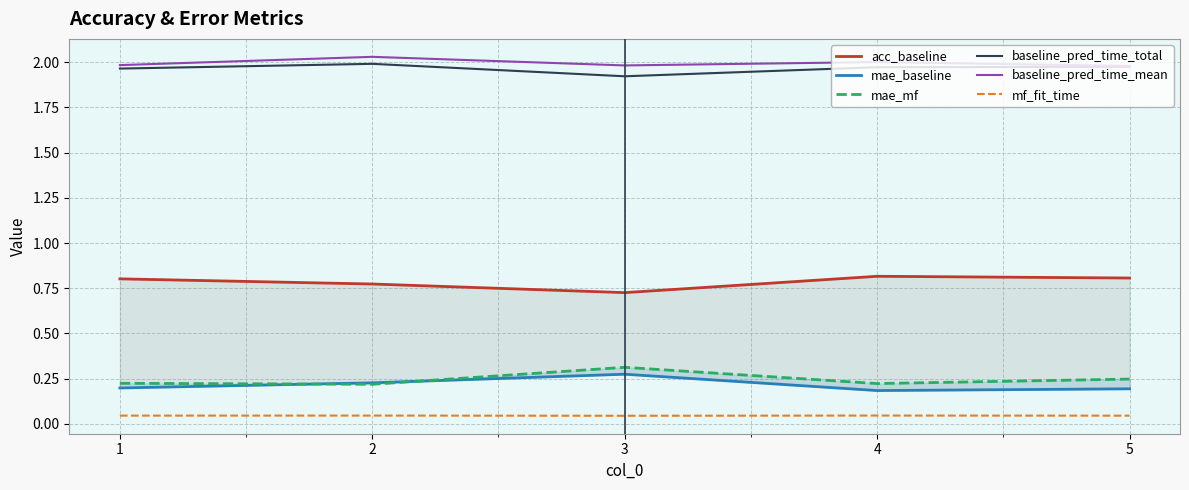

True or false: mae_baseline and baseline_pred_time_total intersect in this chart.

False